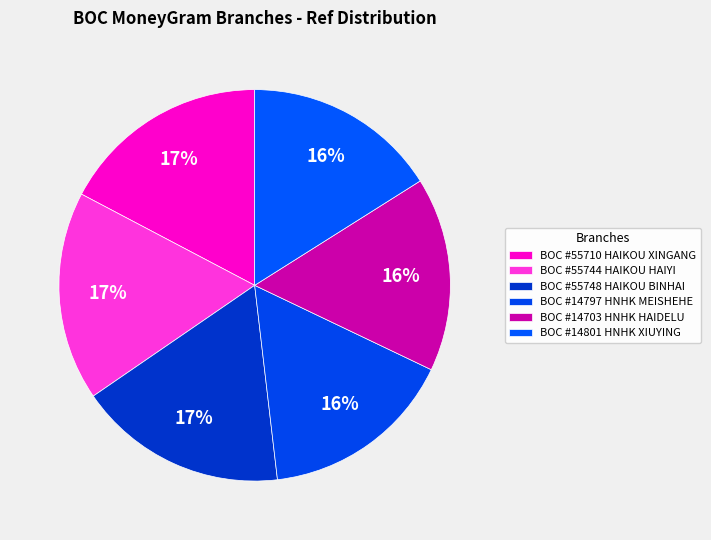

True or false: BOC #14801 HNHK XIUYING accounts for 30% of the total.

False